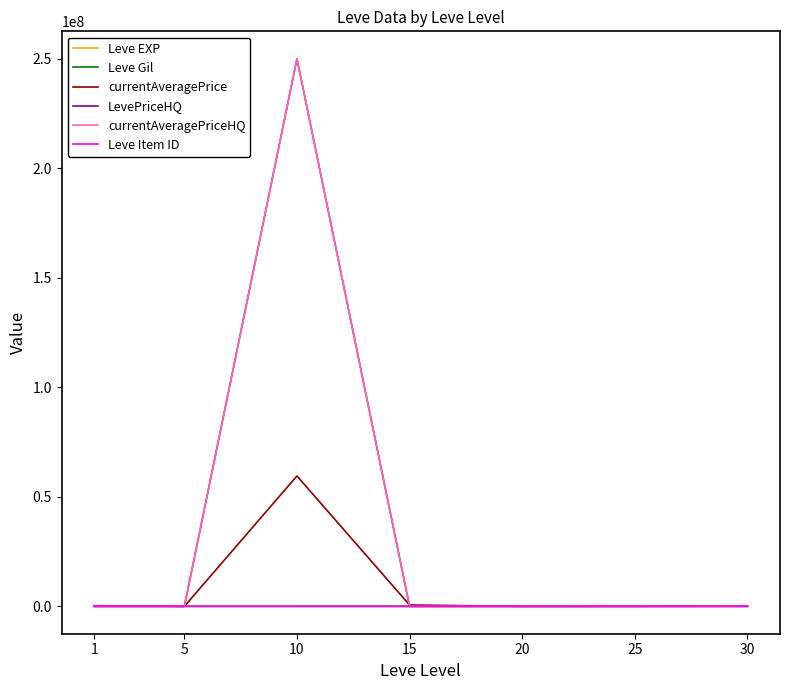

At which category is the sum across all series the highest?

10